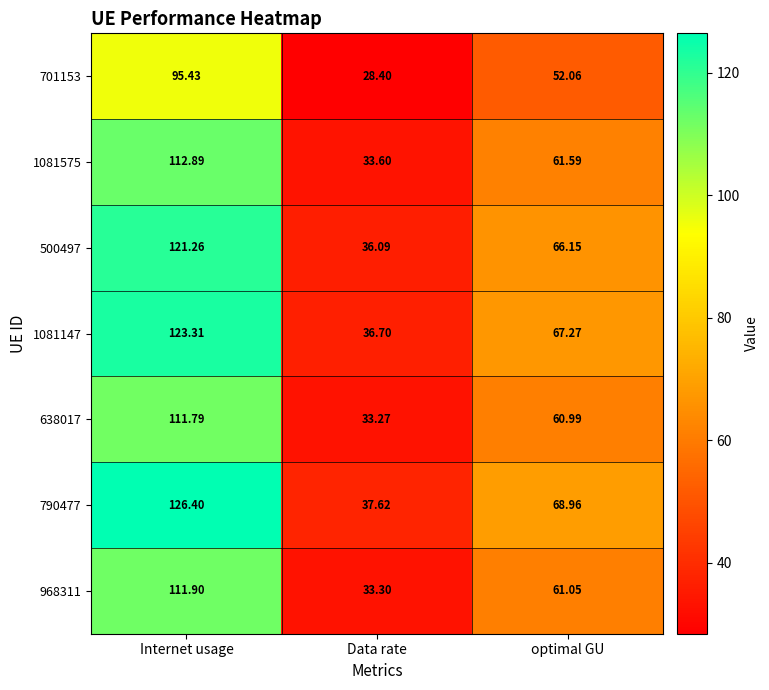

List the series in order of their peak value, lowest first.

701153, 638017, 968311, 1081575, 500497, 1081147, 790477